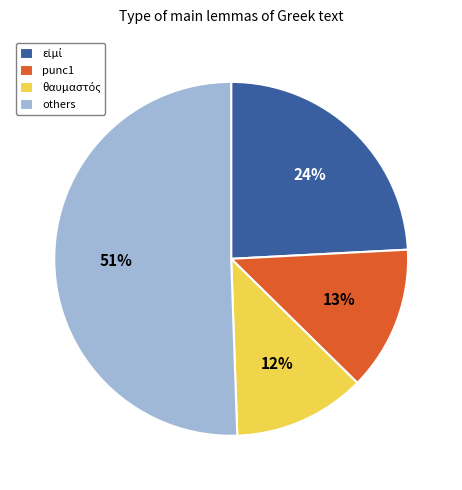

To the nearest percent, what is the average slice percentage?

25%